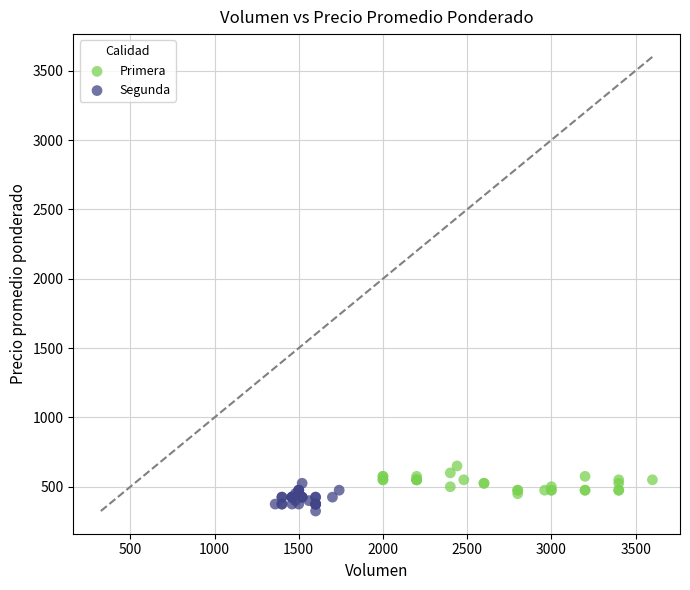

Which series contains the lowest Y value?

Segunda